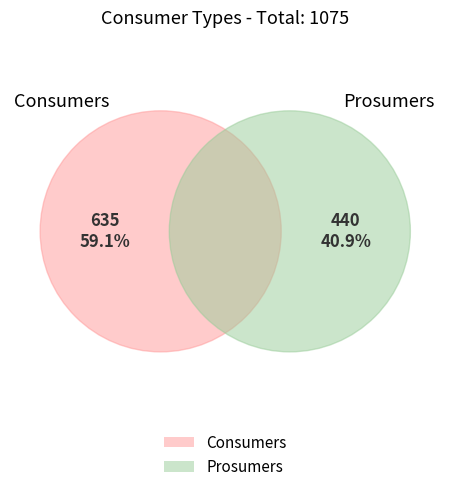

What is the smallest slice in the pie chart?

Prosumers